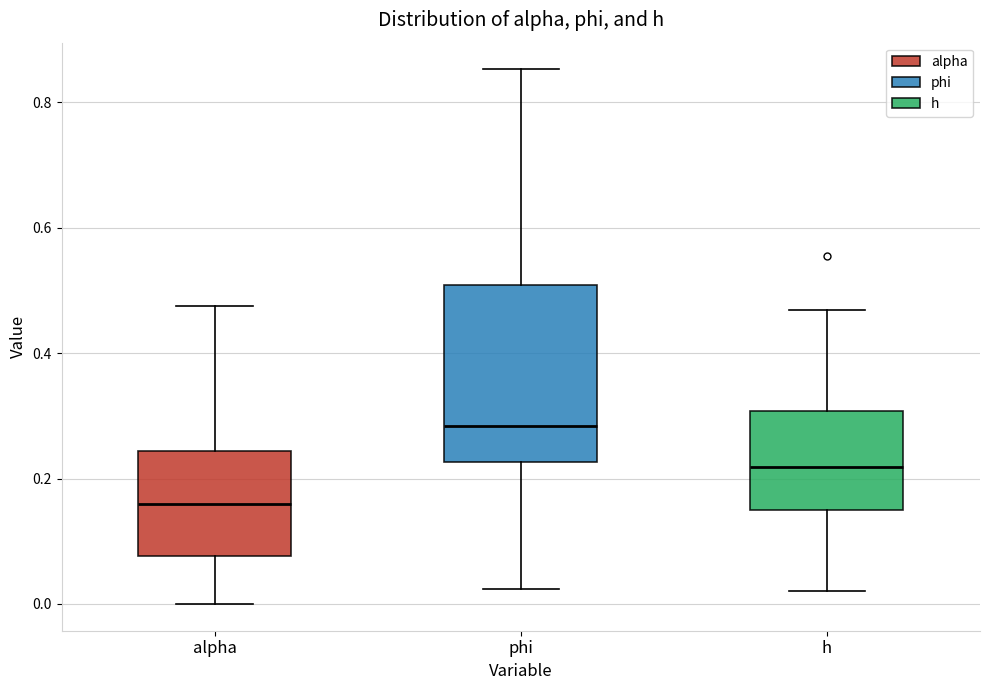

Which box is the tallest, from its lower edge to its upper edge?

phi